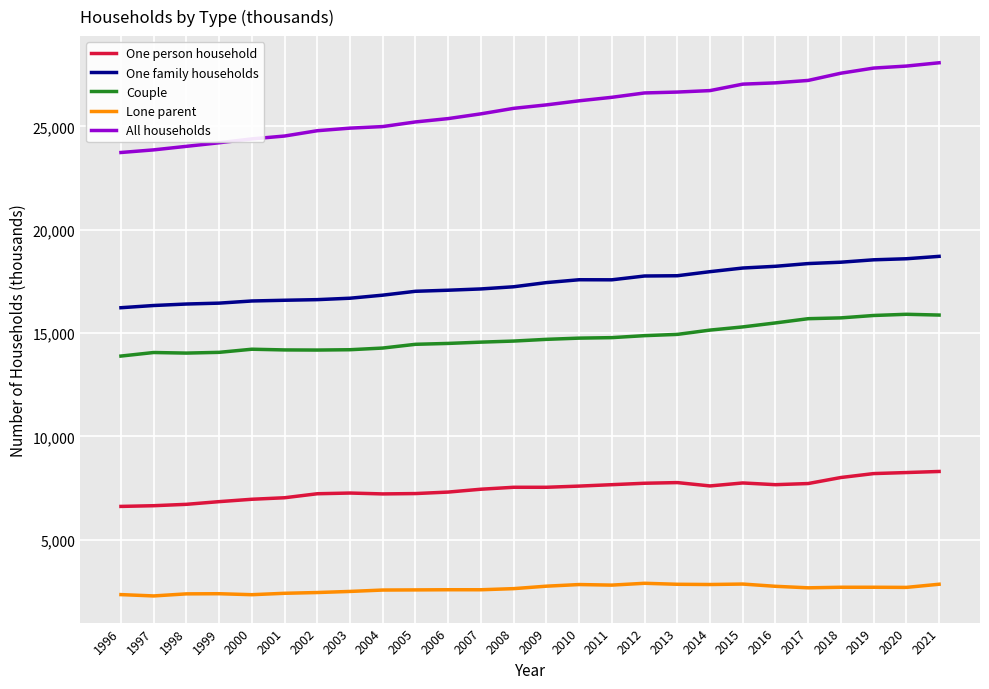

True or false: Couple has a value of 15733 at 2018.

True